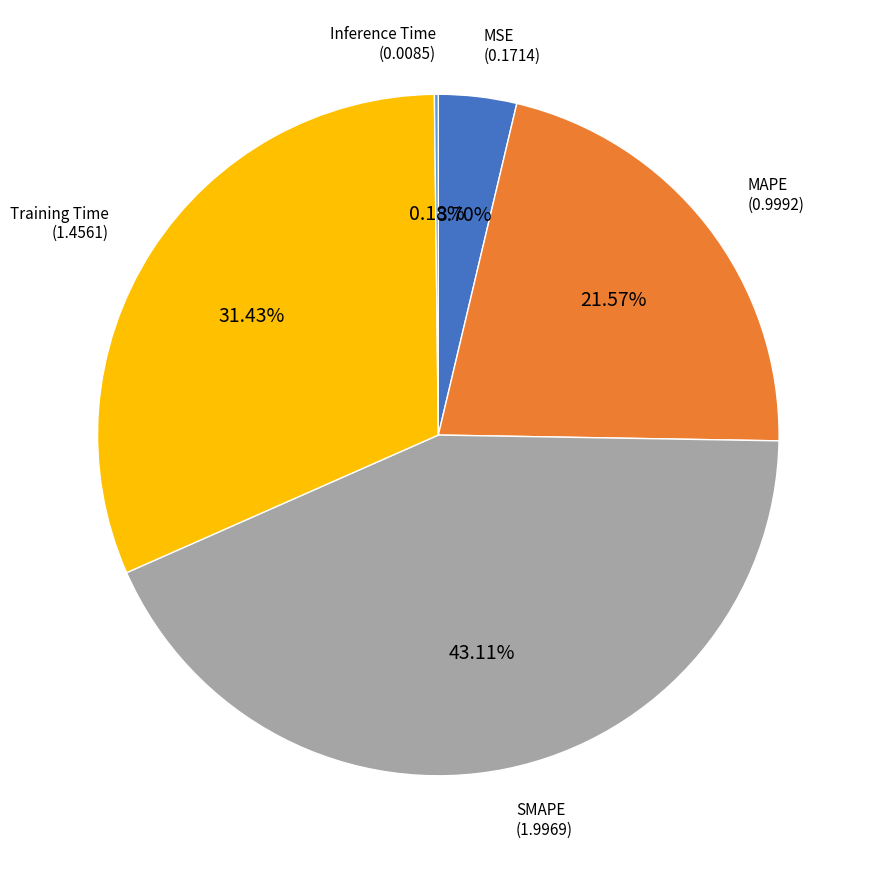

Is there a majority slice in this chart?

No